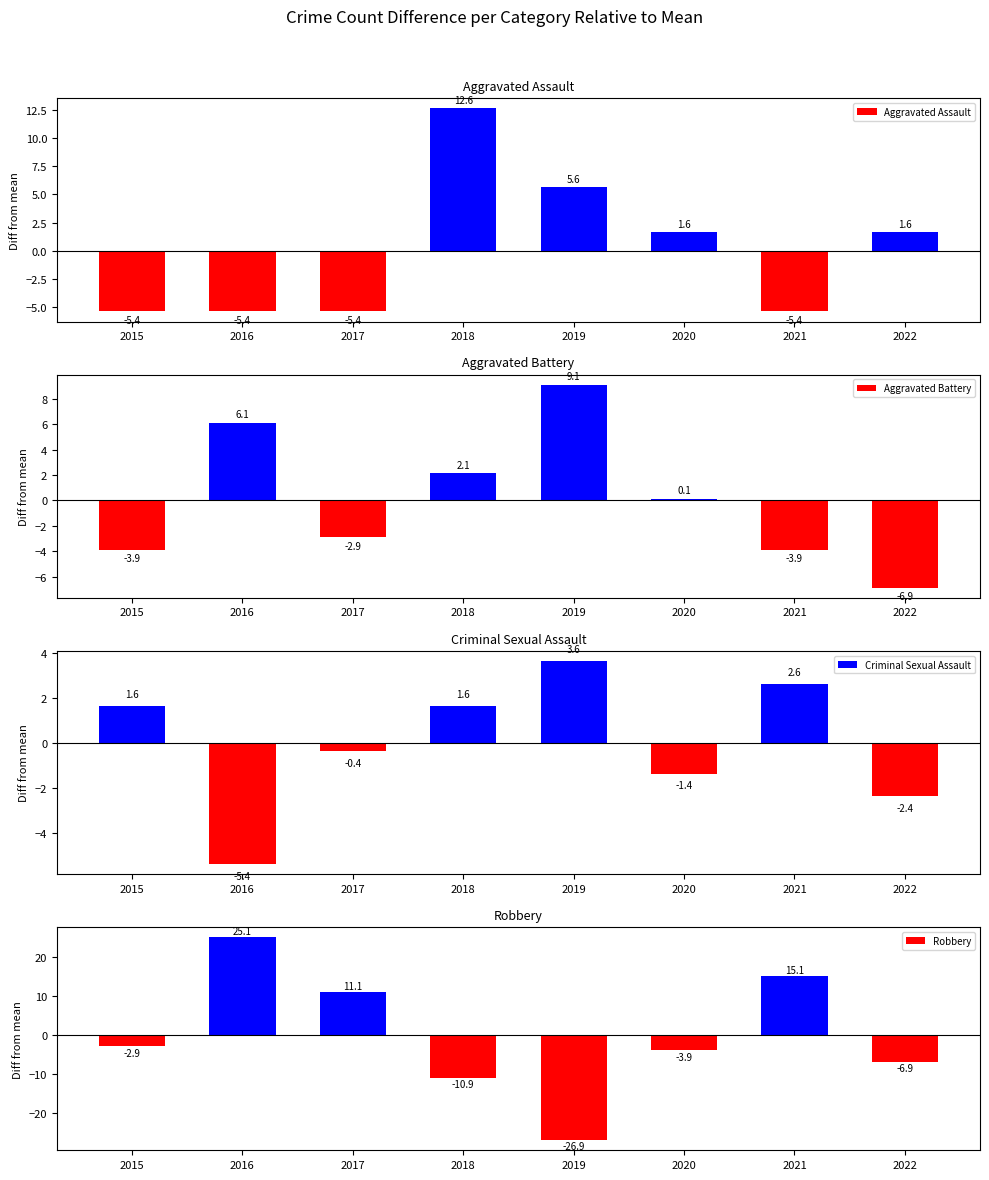

What is the total value across all series at 2019?

-8.5